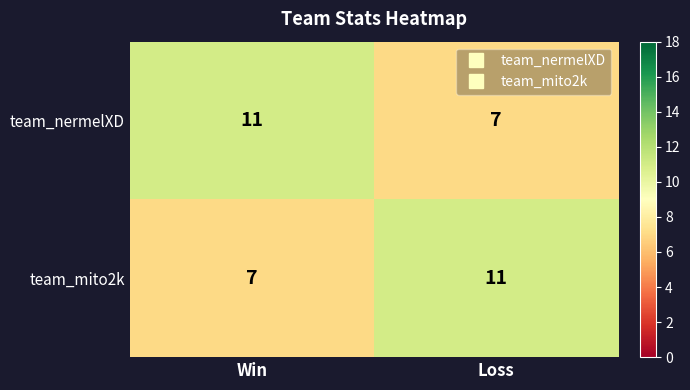

What is the minimum value shown in the chart?

7